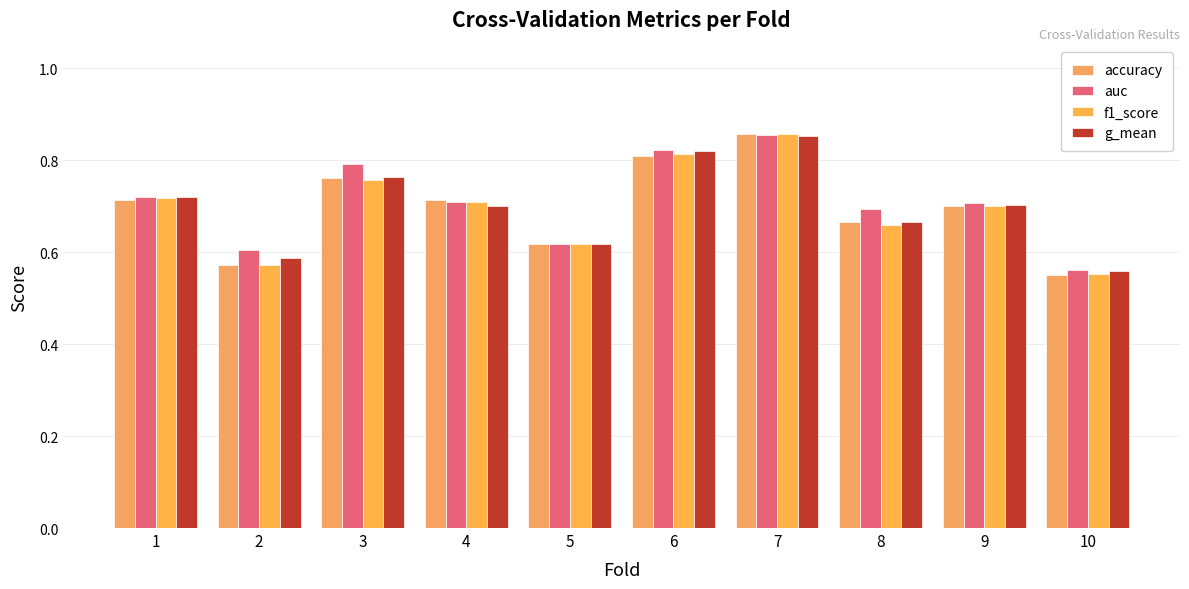

Between 3 and 10, which is larger?

3